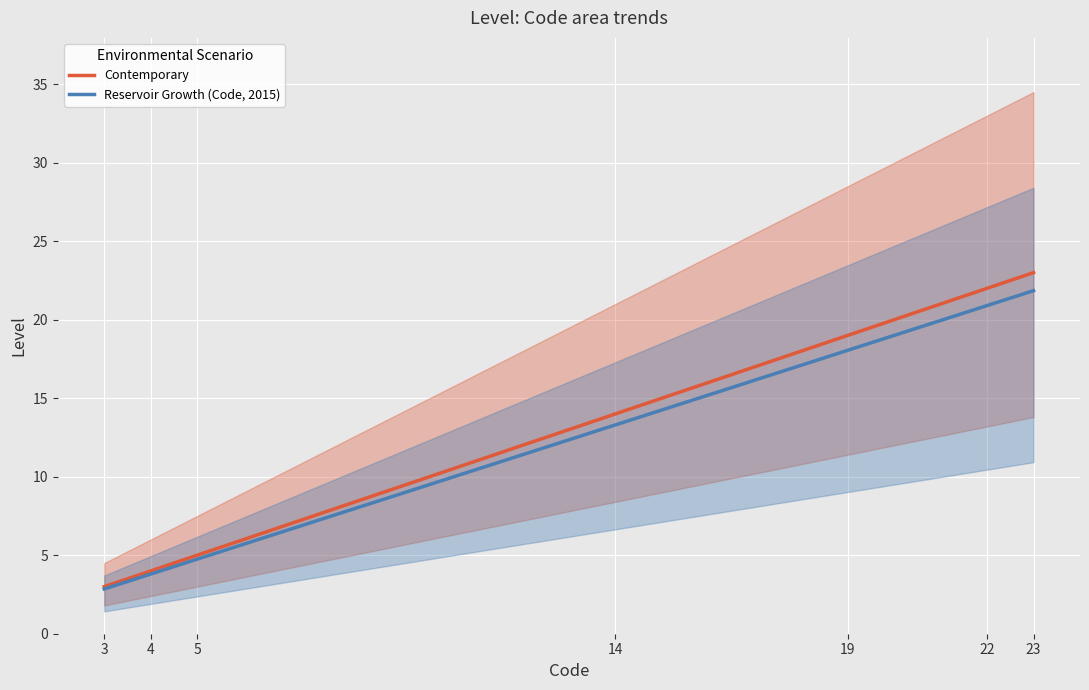

True or false: Reservoir Growth (Code, 2015) and Contemporary intersect in this chart.

False